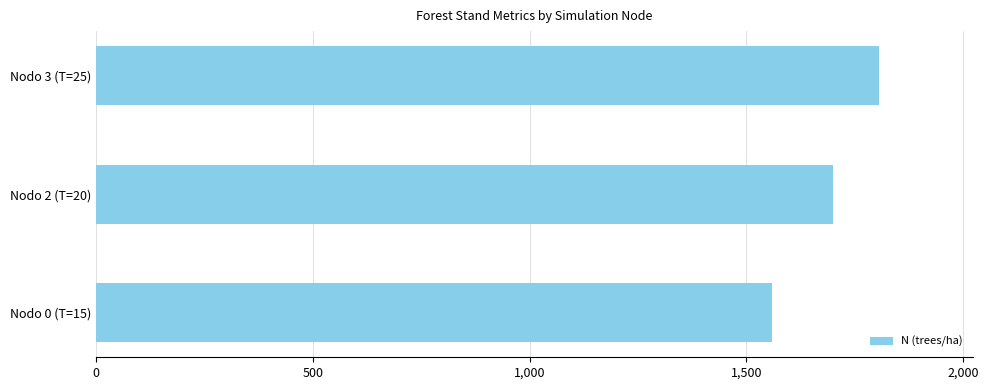

List the labels in order of value, largest first.

Nodo 3 (T=25), Nodo 2 (T=20), Nodo 0 (T=15)